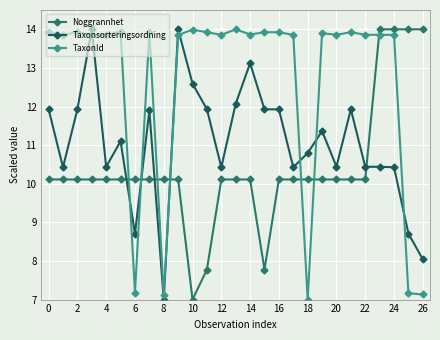

Which series has the largest total across all categories?

TaxonId